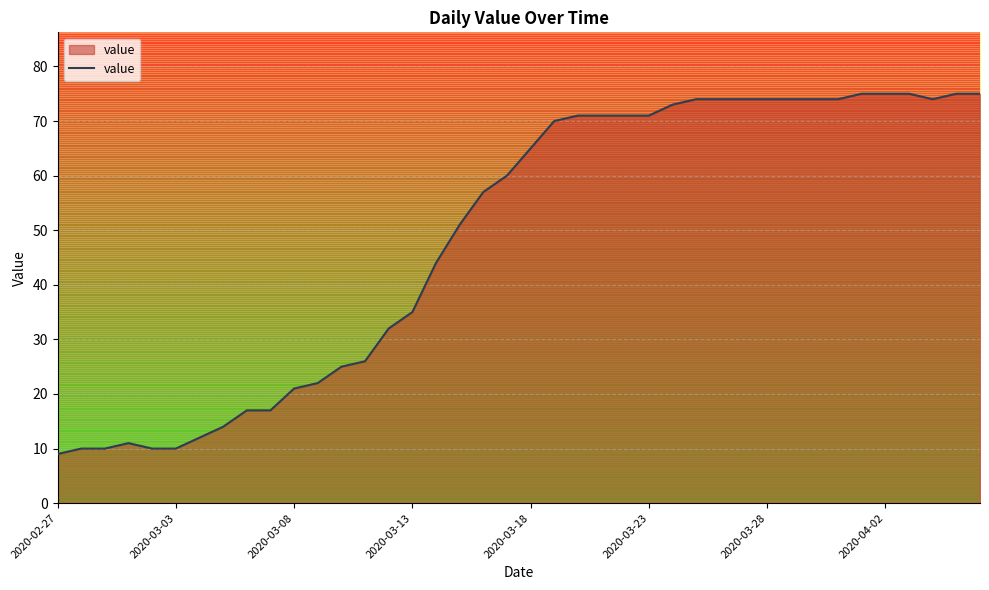

What is the minimum value shown in the chart?

9